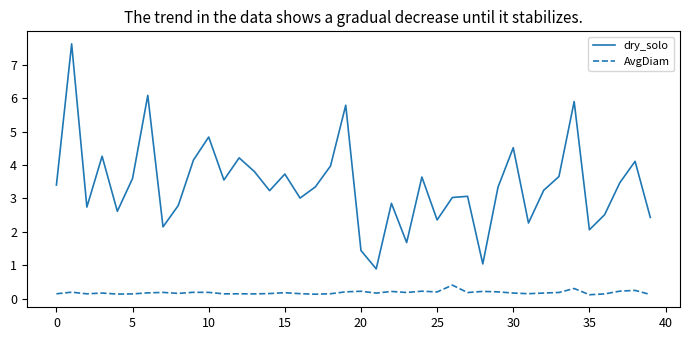

At how many categories does at least one series exceed 0?

40